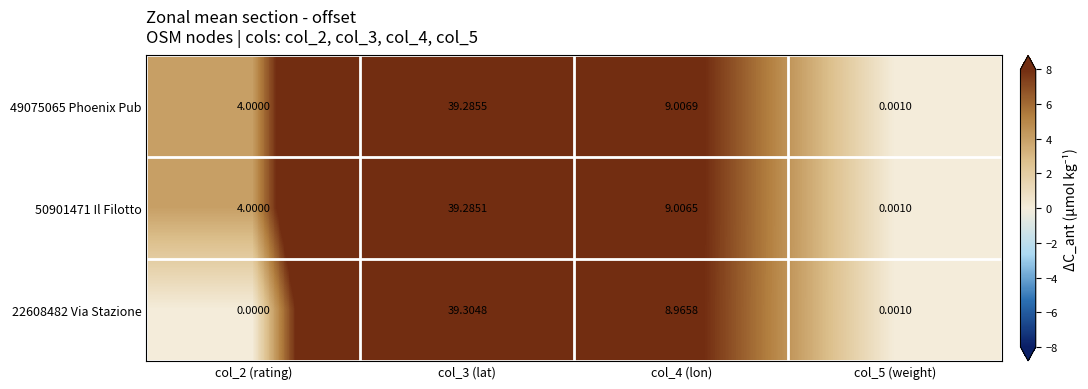

Is the value of 49075065 Phoenix Pub at col_4 (lon) greater than the value of 50901471 Il Filotto at col_4 (lon)?

Yes